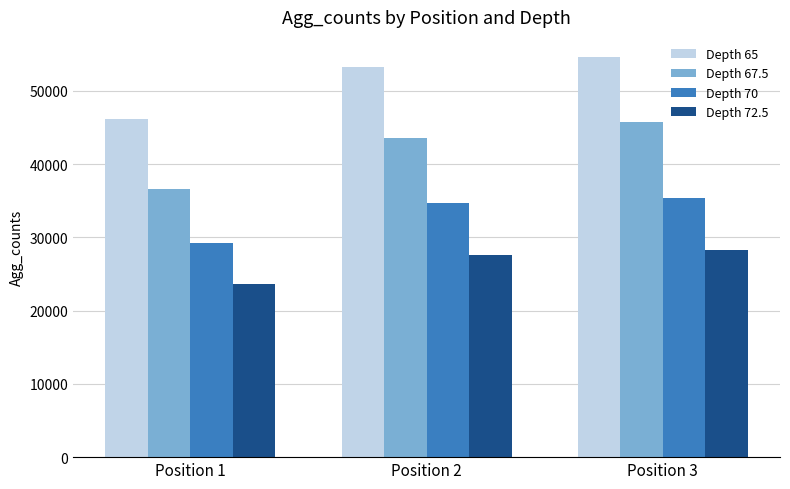

Is the value of Depth 70 at Position 2 greater than the value of Depth 67.5 at Position 3?

No